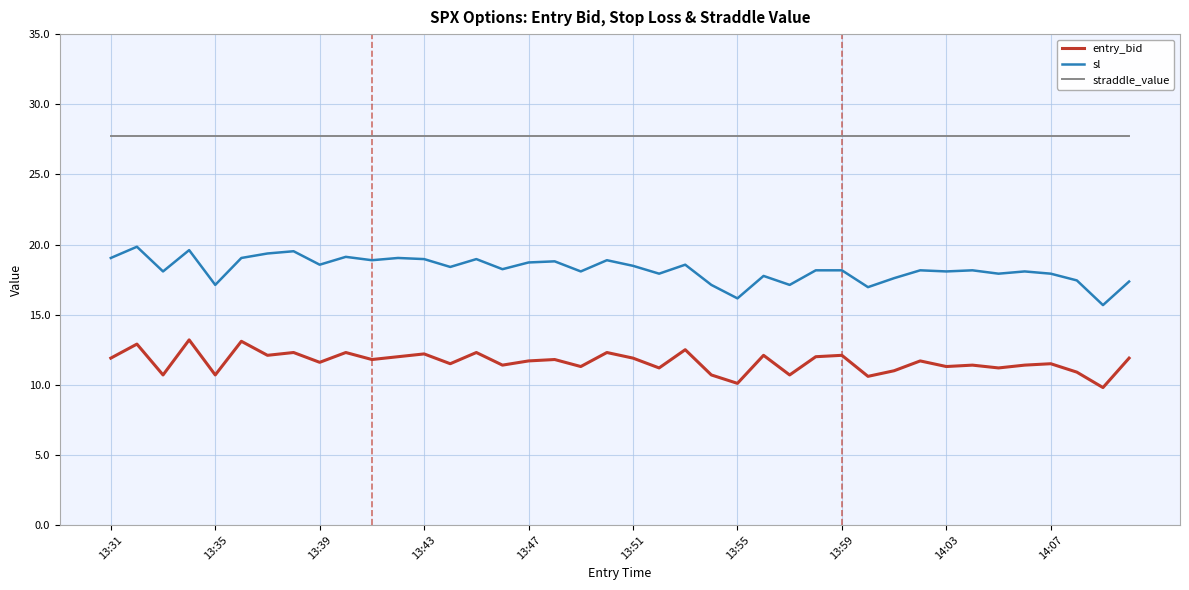

List the series in order of their peak value, highest first.

straddle_value, sl, entry_bid